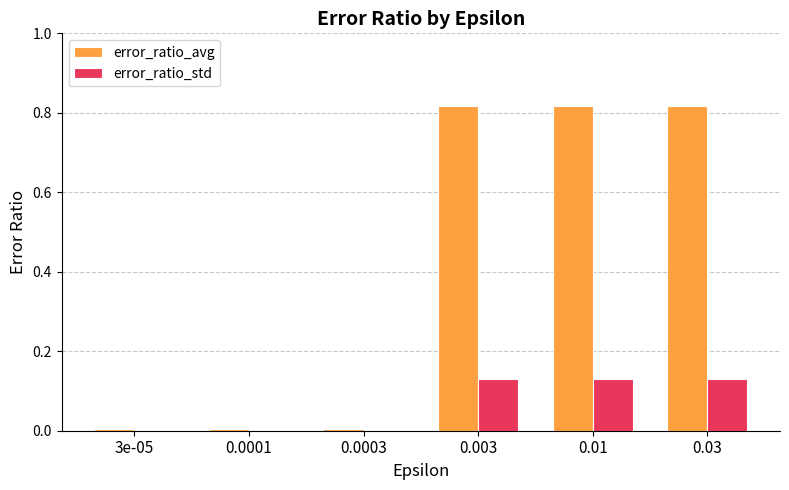

Is the value of error_ratio_avg at 0.0001 greater than the value of error_ratio_std at 0.01?

No